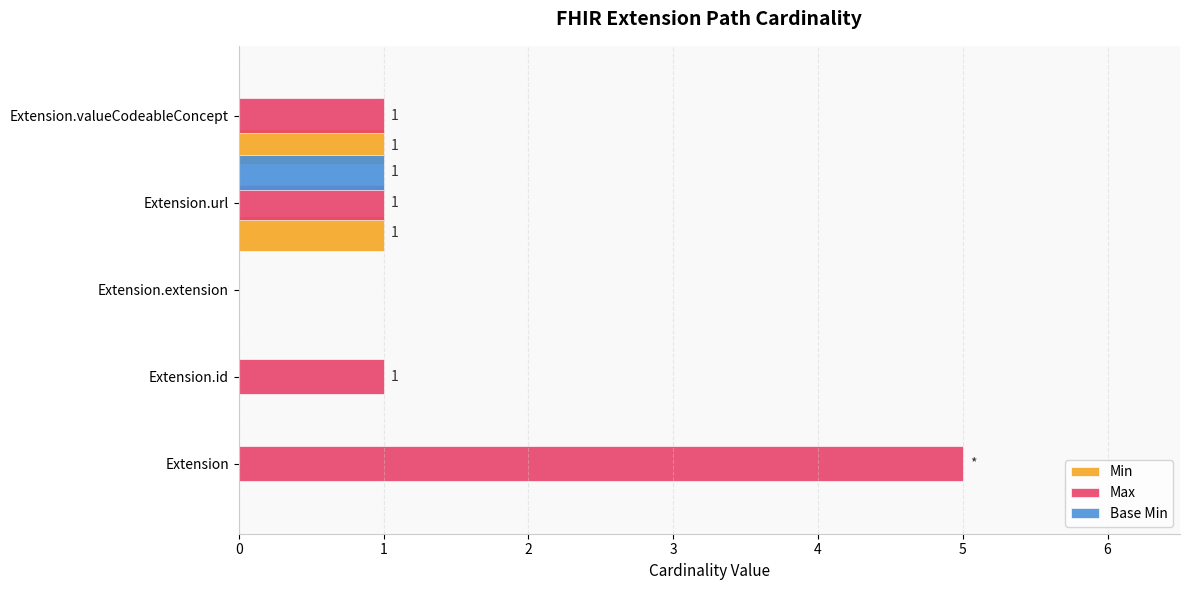

Count the Min values in the range 0 to 1.

5